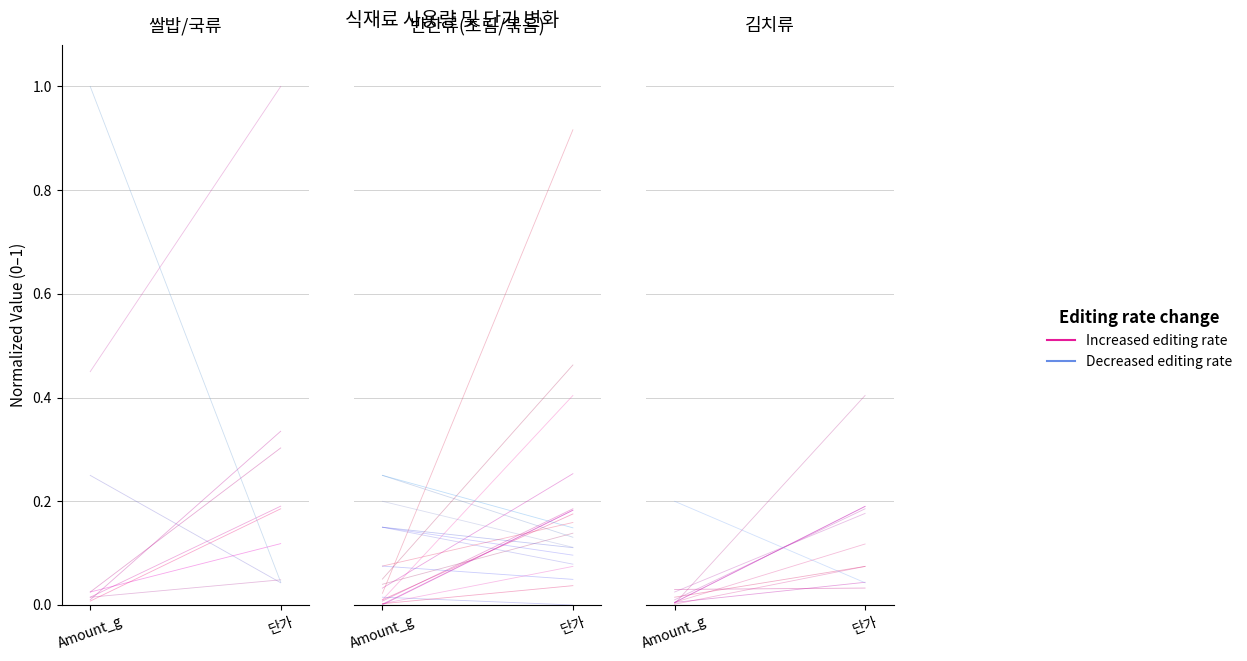

Is this an area chart (filled region under the line)?

No